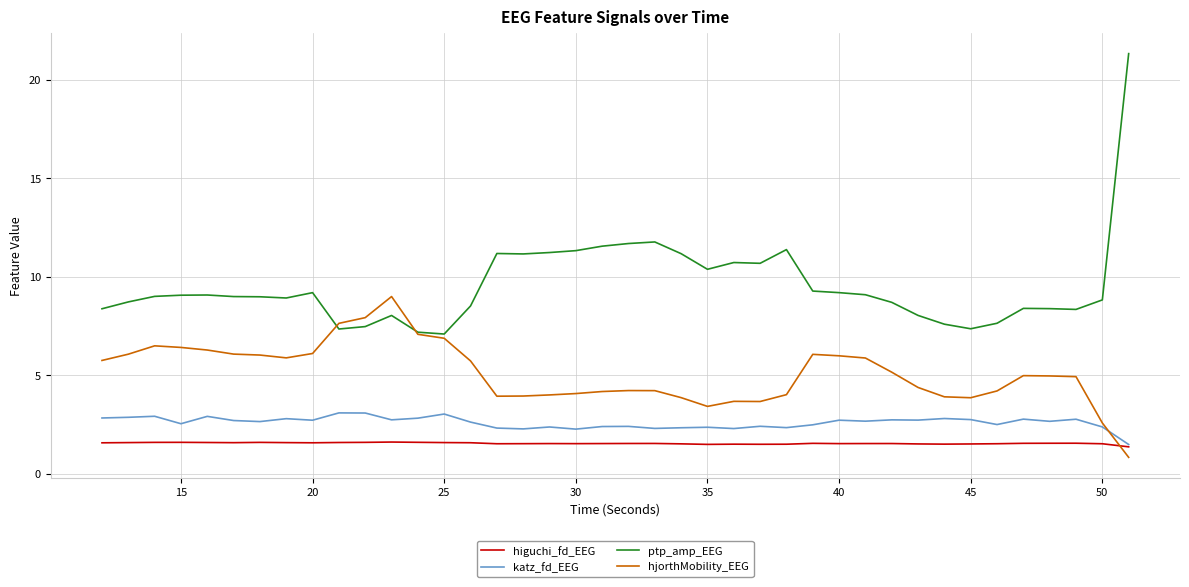

Which series has the largest range (max minus min)?

ptp_amp_EEG